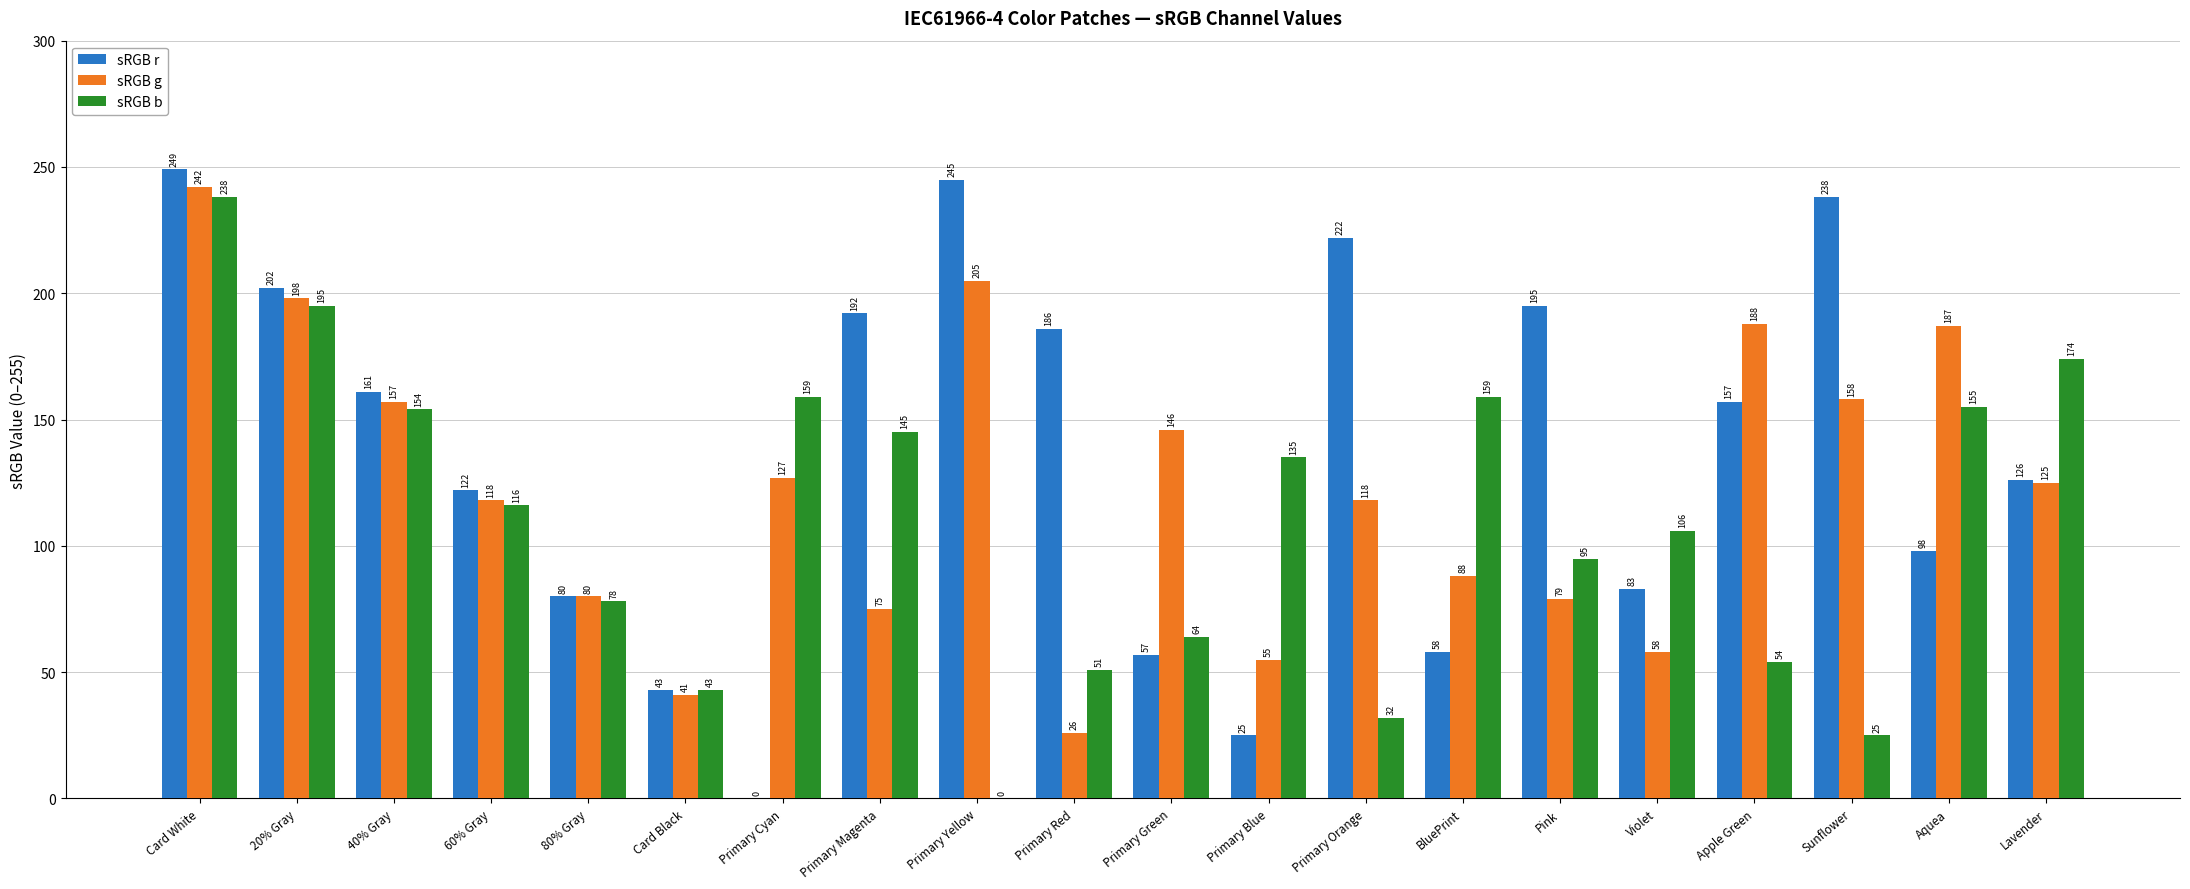

Read the sRGB g value at 40% Gray, to the nearest 50.

150